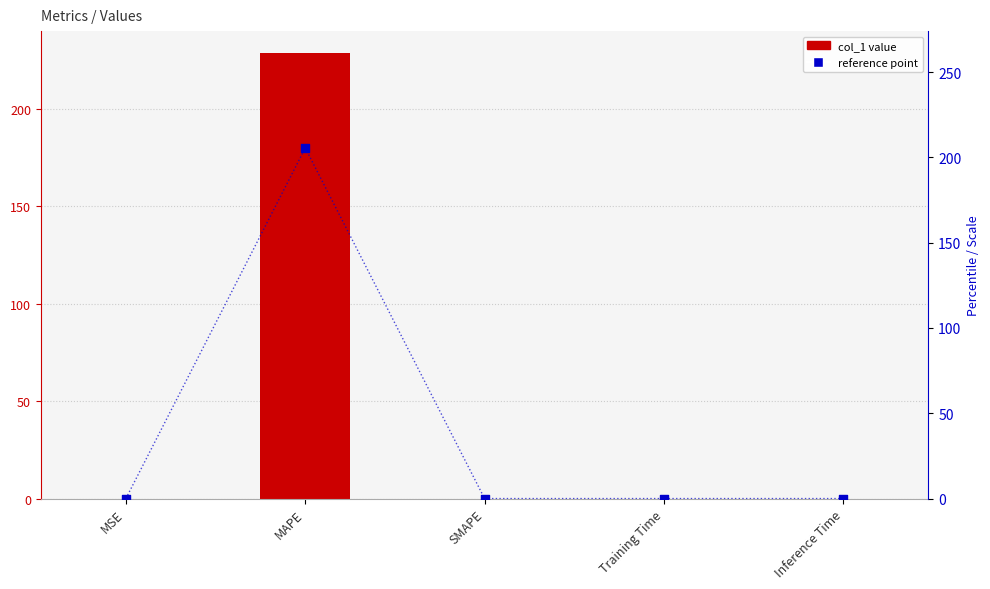

What are all the series names shown in the legend?

col_1, reference point